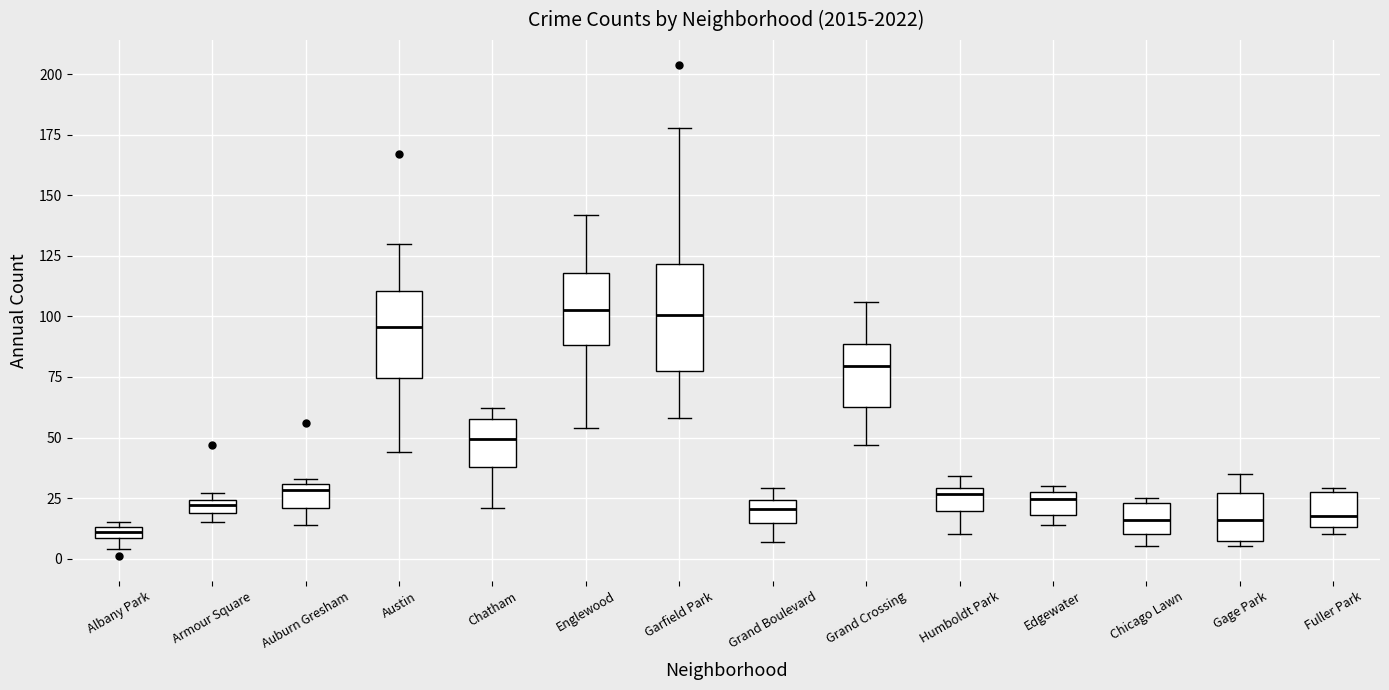

Which box is the tallest, from its lower edge to its upper edge?

Garfield Park